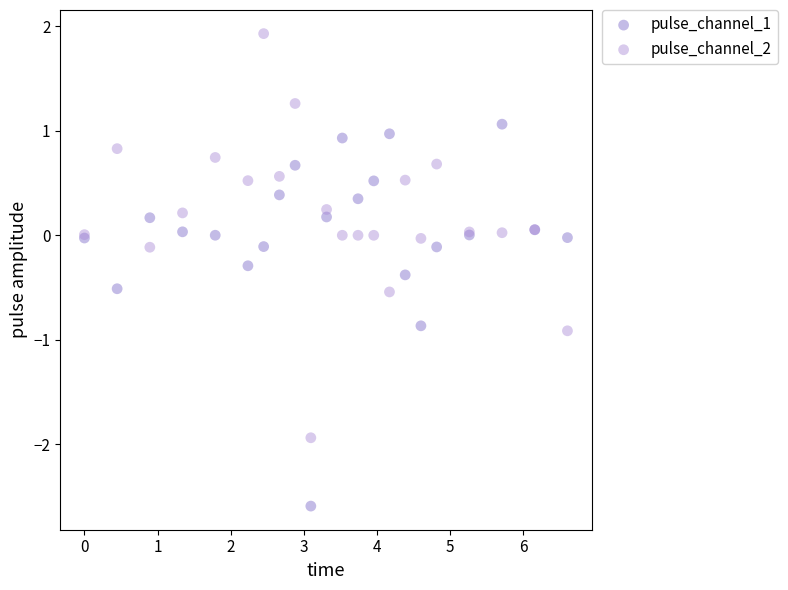

Which series contains the lowest Y value?

pulse_channel_1